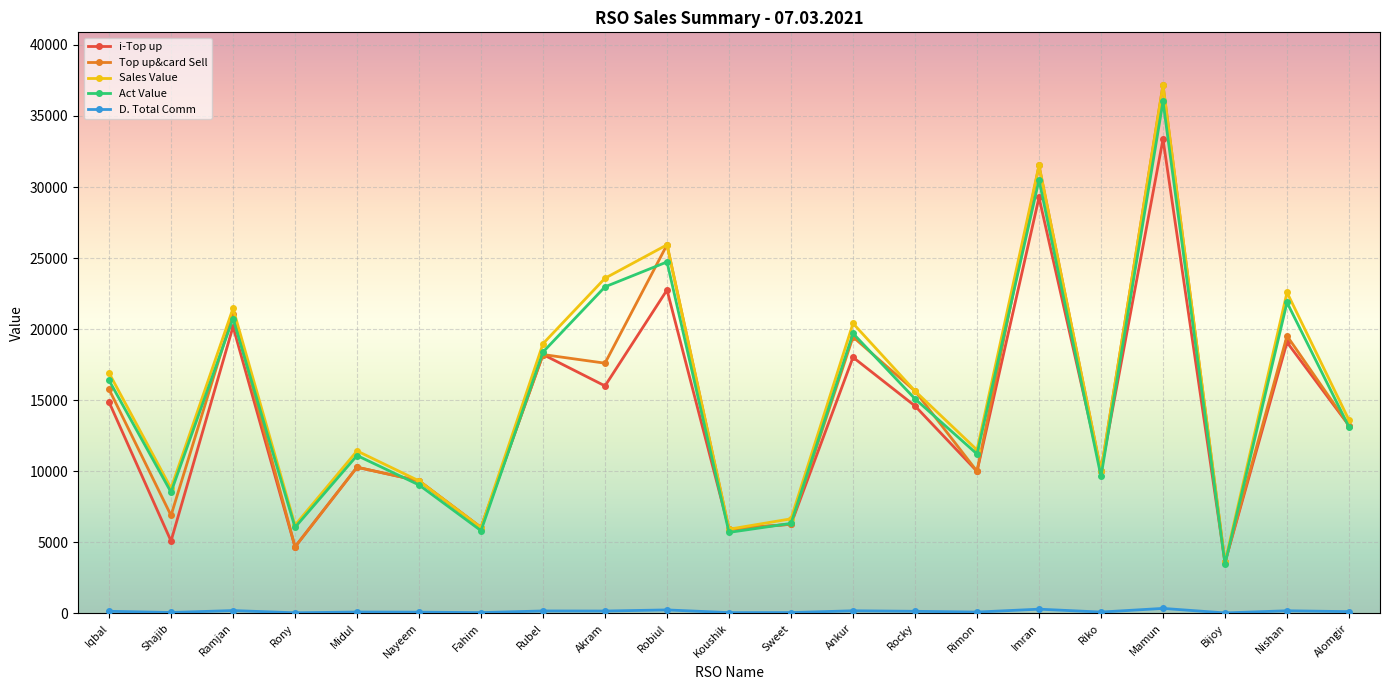

True or false: Act Value has more than 0 points higher than both neighbors.

True